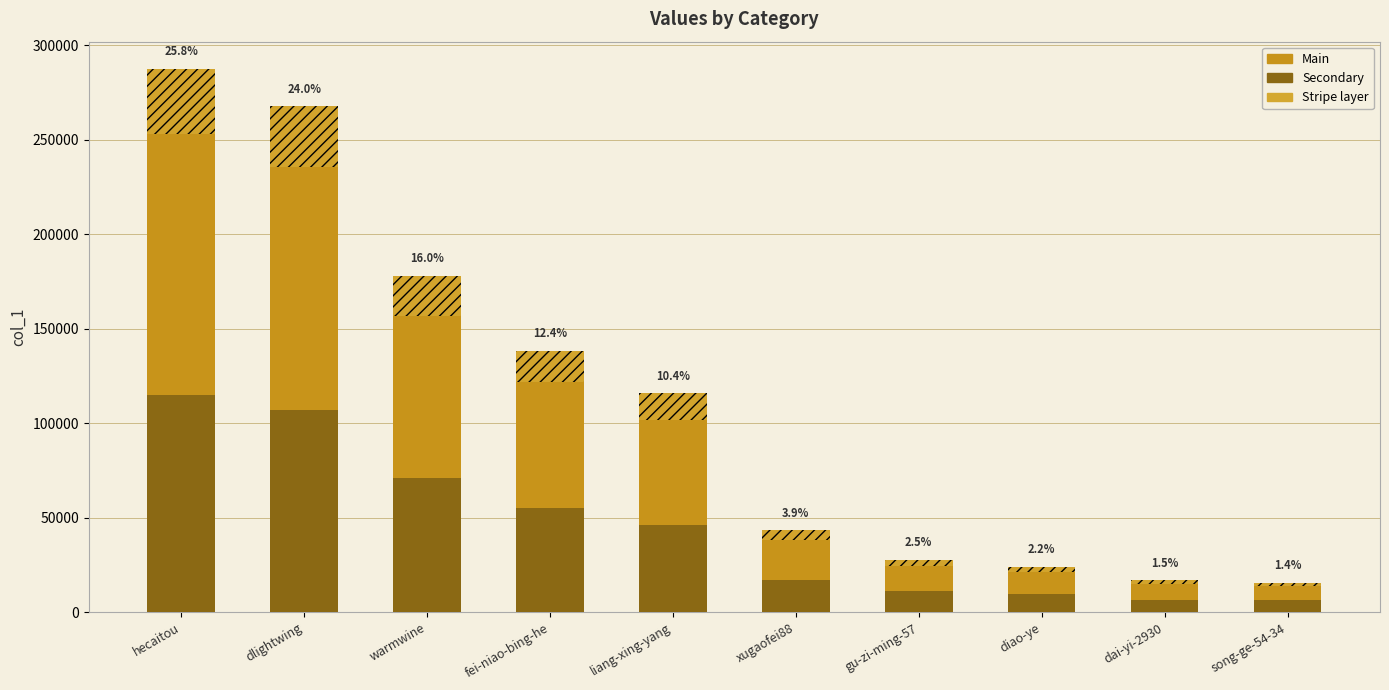

How many bars are there in each group?

3